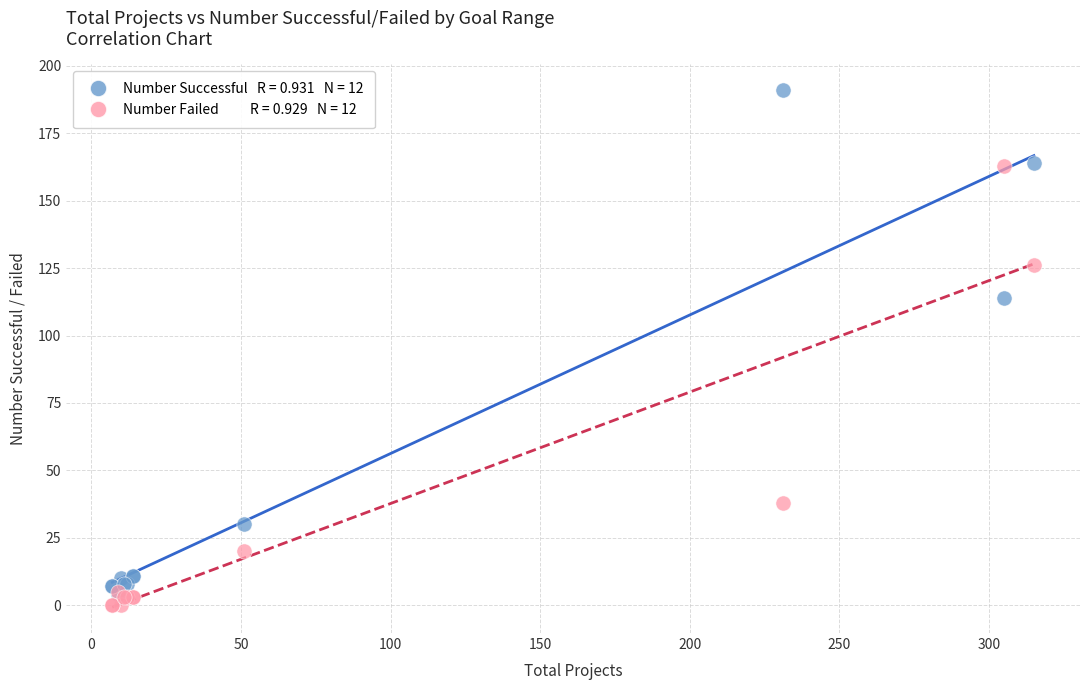

Across all series, what Y value is closest to 95?

114